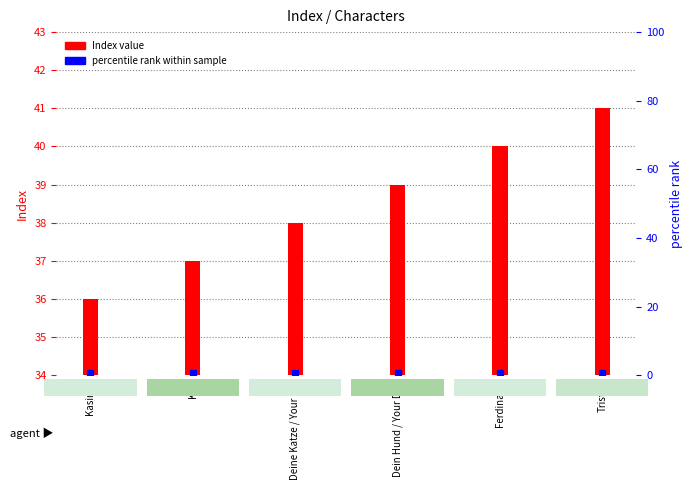

How many data points are less than 39?

3